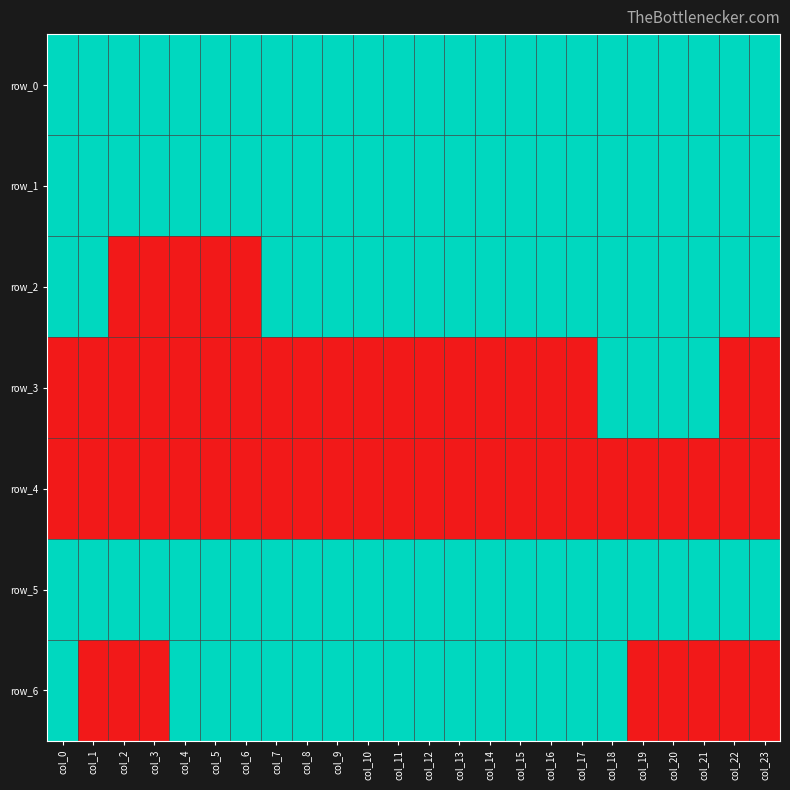

Reading right to left, transcribe all the data shown in this chart.

row_0: 1	1	1	1	1	1	1	1	1	1	1	1	1	1	1	1	1	1	1	1	1	1	1	1
row_1: 1	1	1	1	1	1	1	1	1	1	1	1	1	1	1	1	1	1	1	1	1	1	1	1
row_2: 1	1	1	1	1	1	1	1	1	1	1	1	1	1	1	1	1	0	0	0	0	0	1	1
row_3: 0	0	1	1	1	1	0	0	0	0	0	0	0	0	0	0	0	0	0	0	0	0	0	0
row_4: 0	0	0	0	0	0	0	0	0	0	0	0	0	0	0	0	0	0	0	0	0	0	0	0
row_5: 1	1	1	1	1	1	1	1	1	1	1	1	1	1	1	1	1	1	1	1	1	1	1	1
row_6: 0	0	0	0	0	1	1	1	1	1	1	1	1	1	1	1	1	1	1	1	0	0	0	1